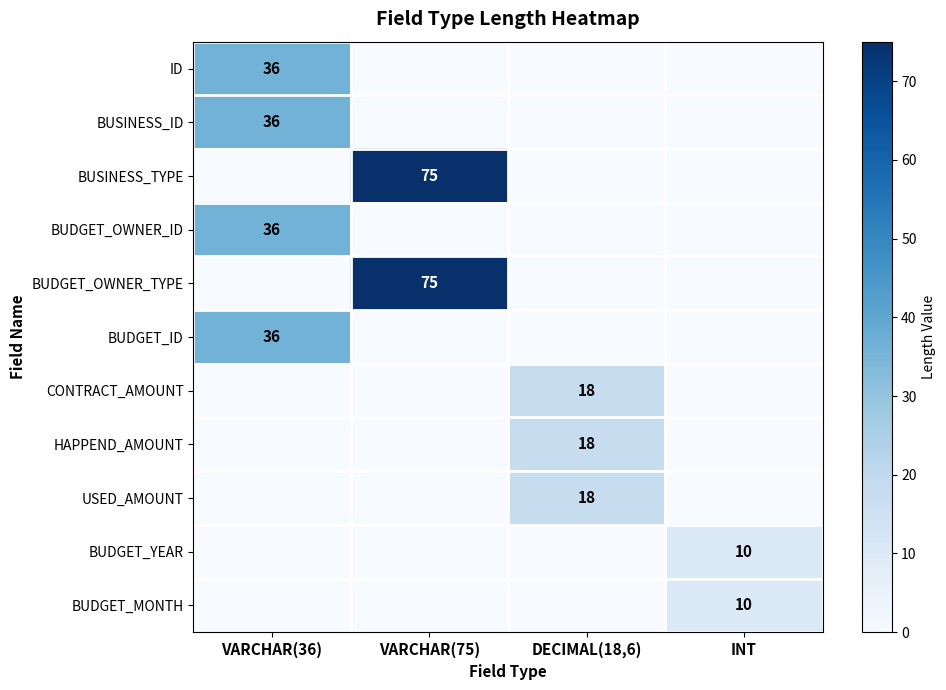

Which has a higher value, DECIMAL(18,6) or INT?

DECIMAL(18,6)